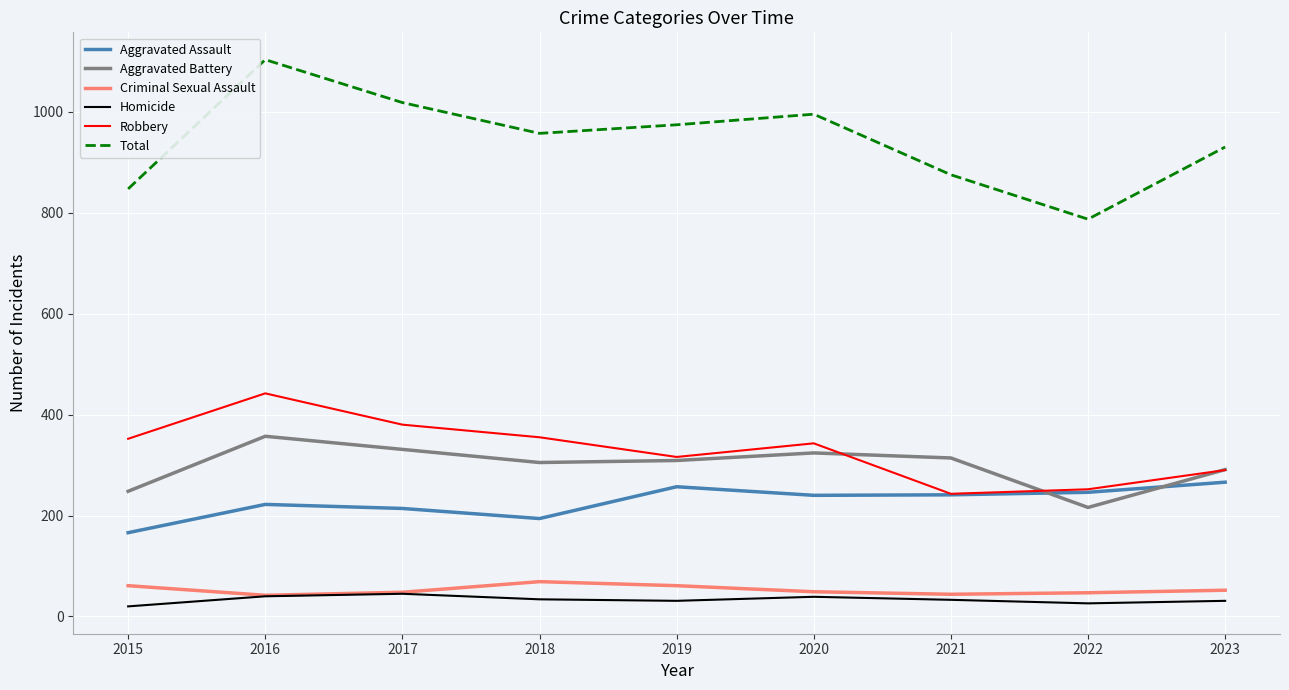

At which category does the chart reach its peak across all series?

2016